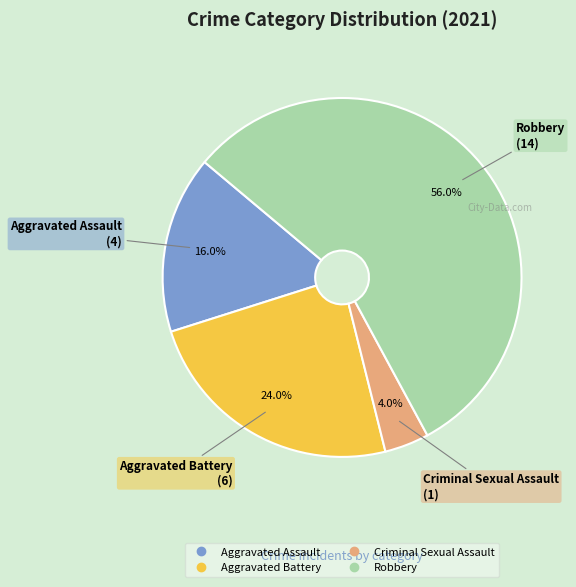

Which category has the biggest portion of the pie?

Robbery